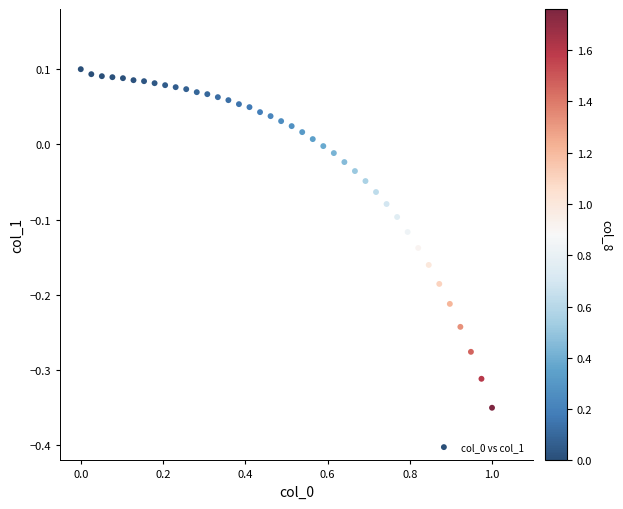

What is the range of X values (max minus min)?

1.0